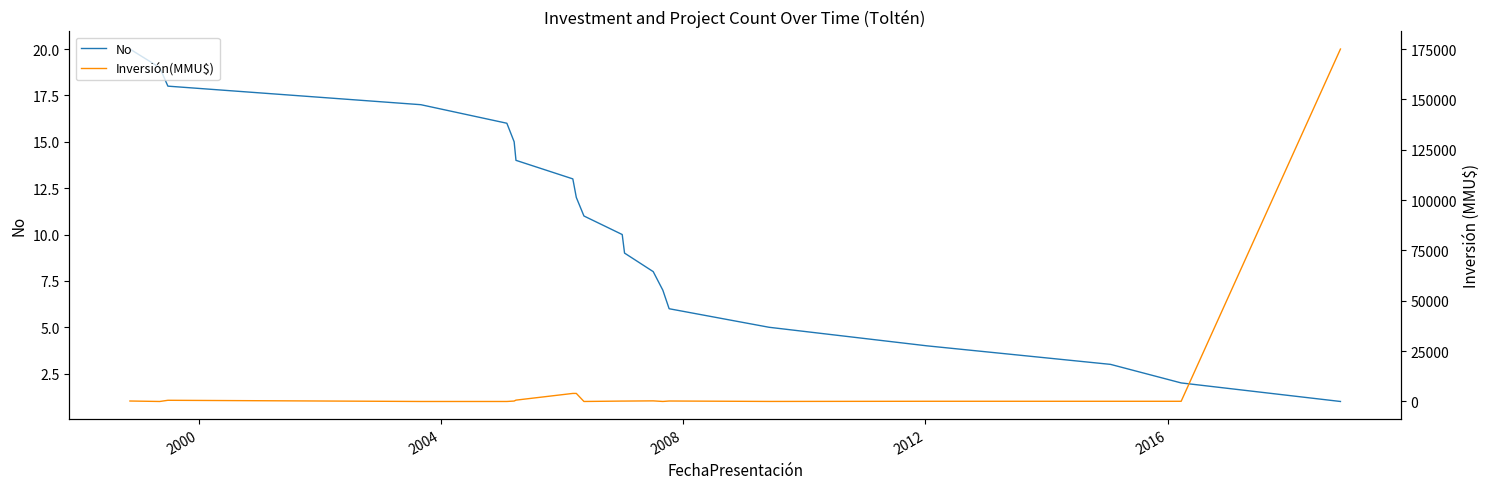

What is the maximum value for No?

20